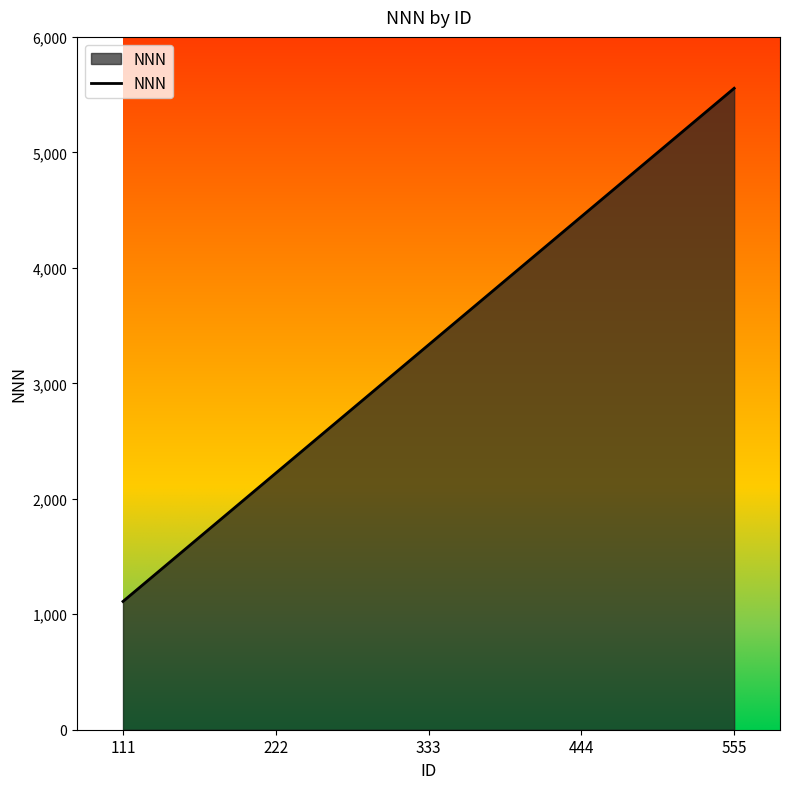

Is it true that the value at 333 is 3333?

True